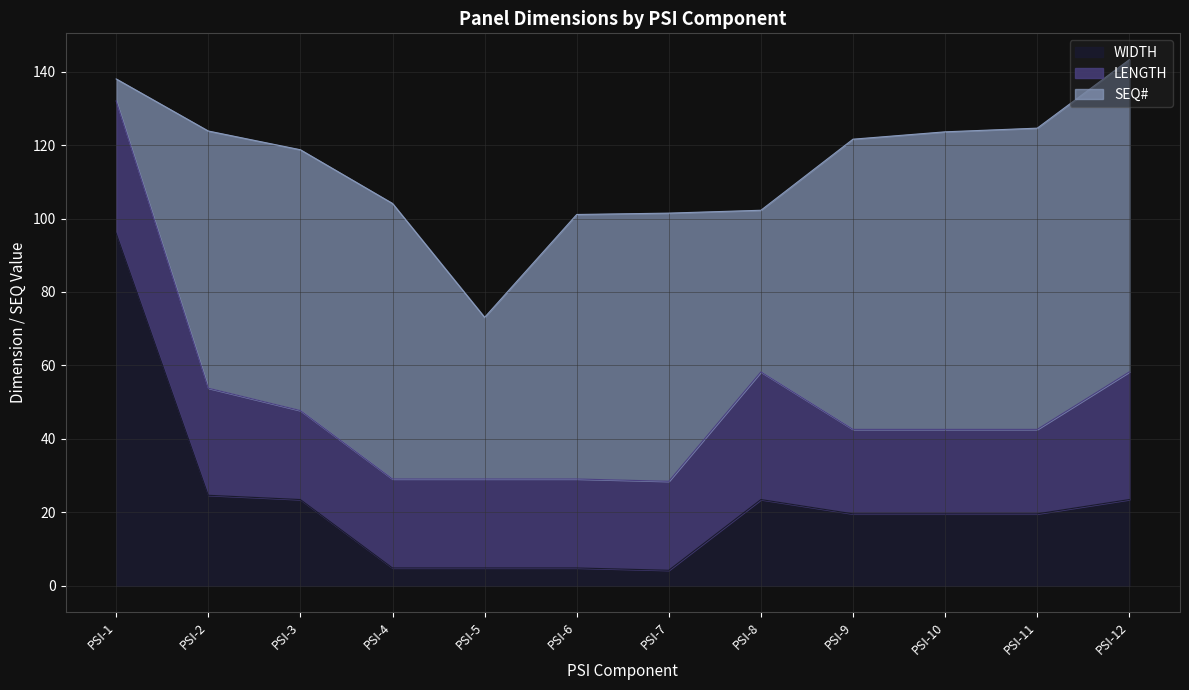

List the labels in order of LENGTH value, smallest first.

PSI-9, PSI-10, PSI-11, PSI-3, PSI-4, PSI-5, PSI-6, PSI-7, PSI-2, PSI-8, PSI-12, PSI-1